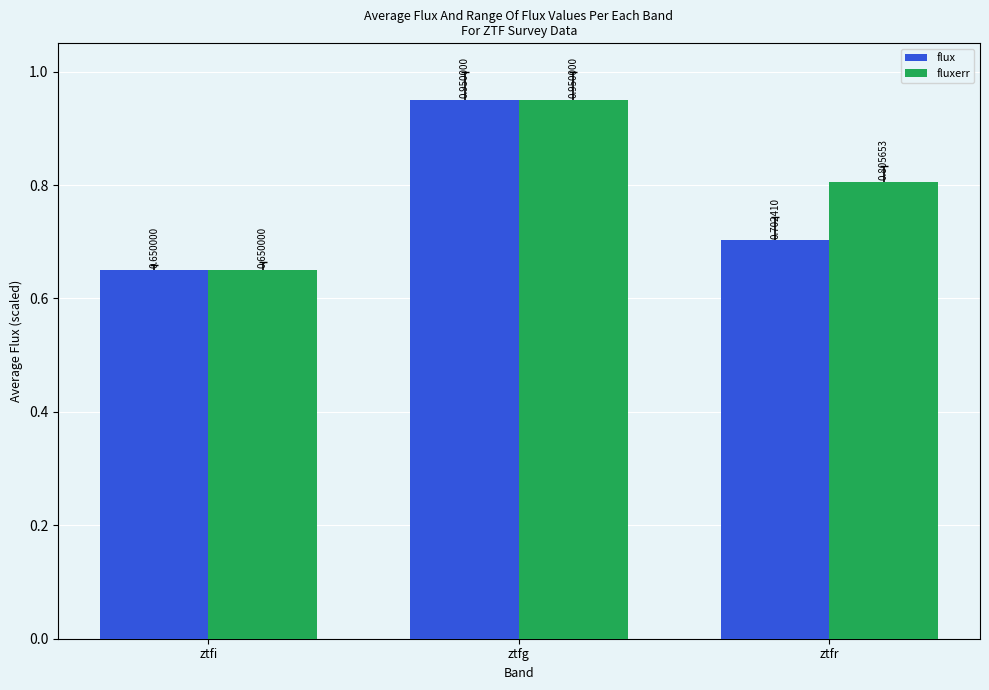

What is the label of the 1st bar from the left?

ztfi